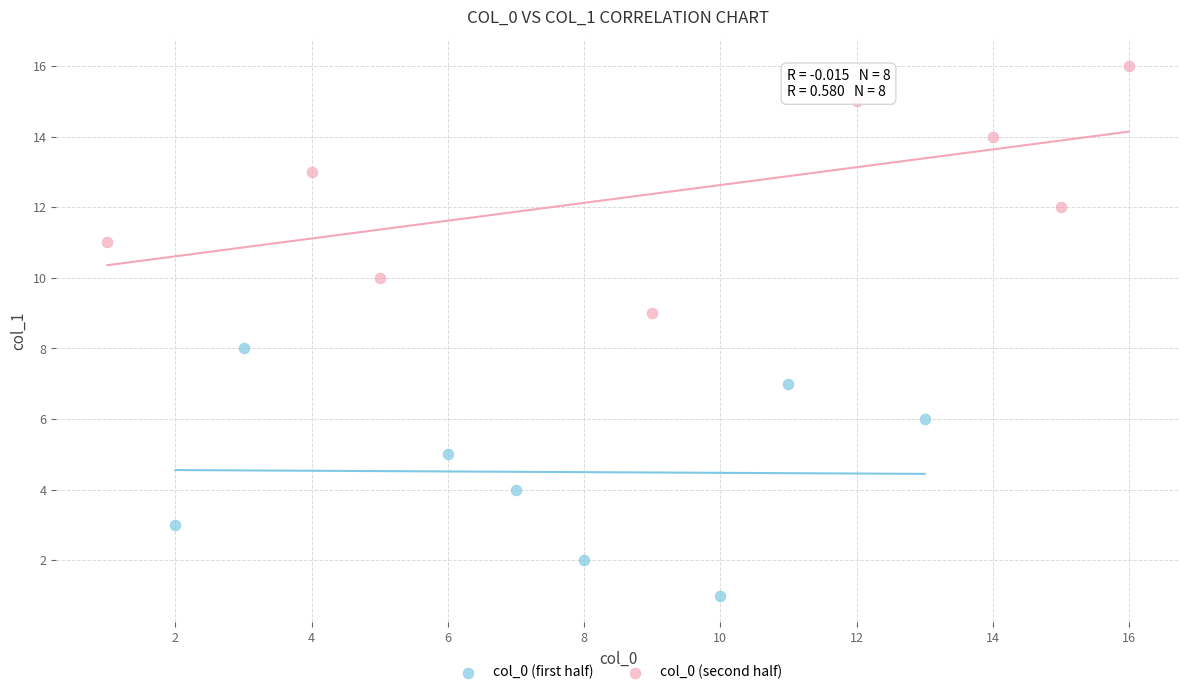

Which series contains the highest Y value?

col_0 (second half)